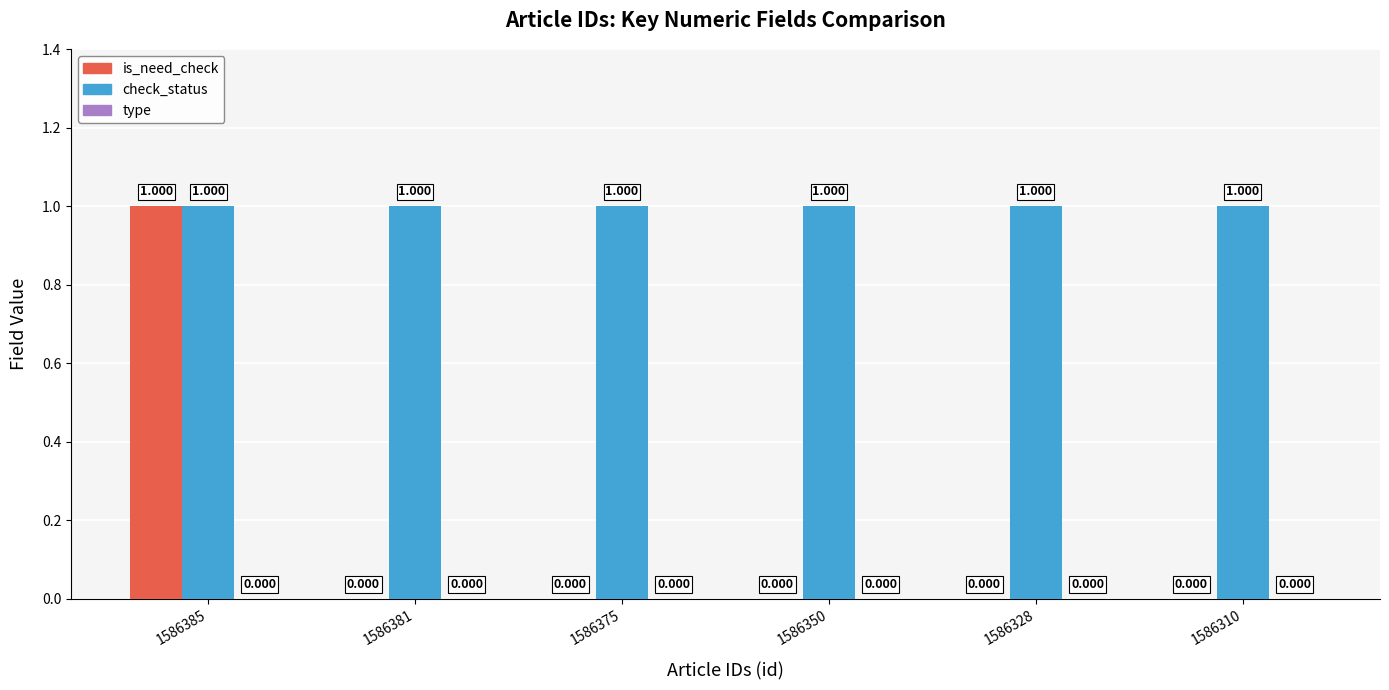

Which series has the largest total across all categories?

check_status